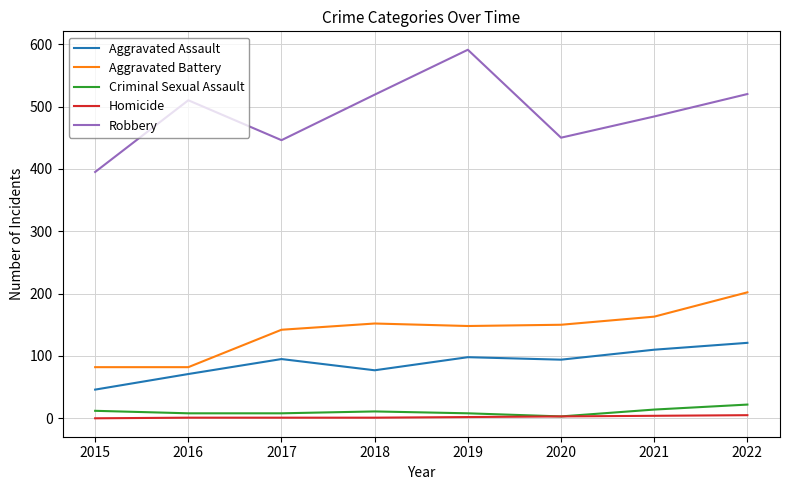

The value of Aggravated Assault at 2015 is 46. True or false?

True